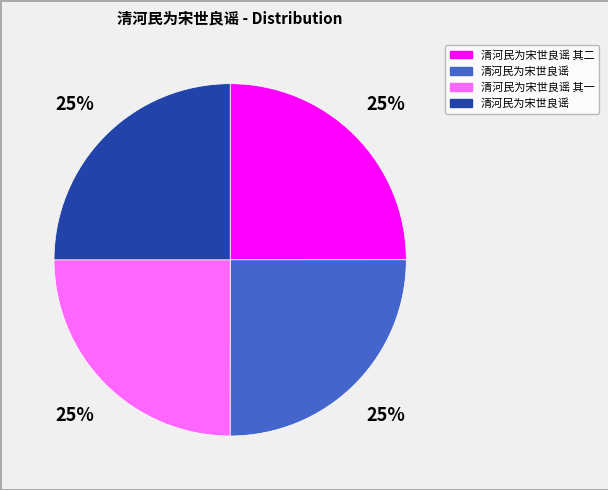

Is there a majority slice in this chart?

No